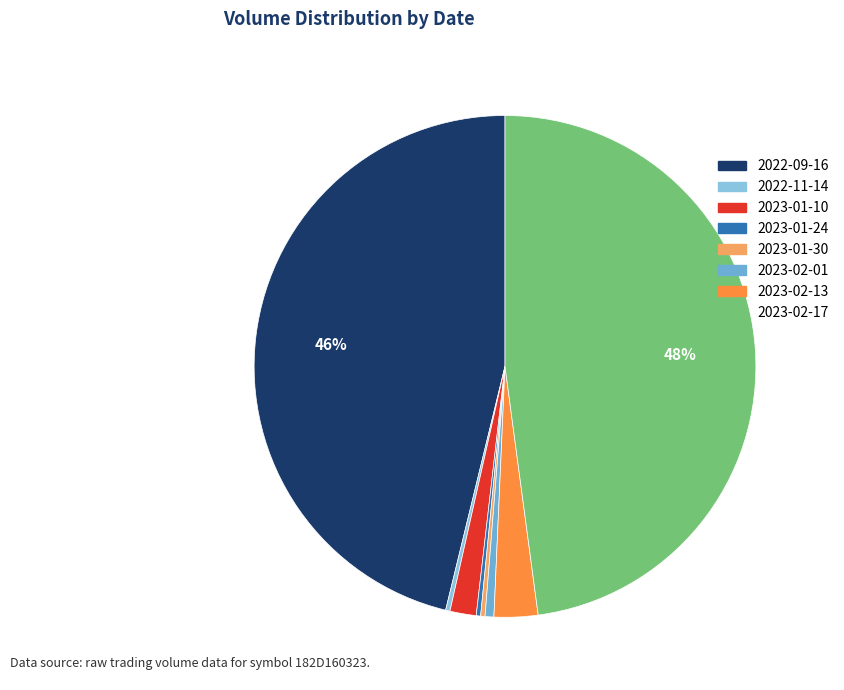

How many slices are in this pie chart?

8